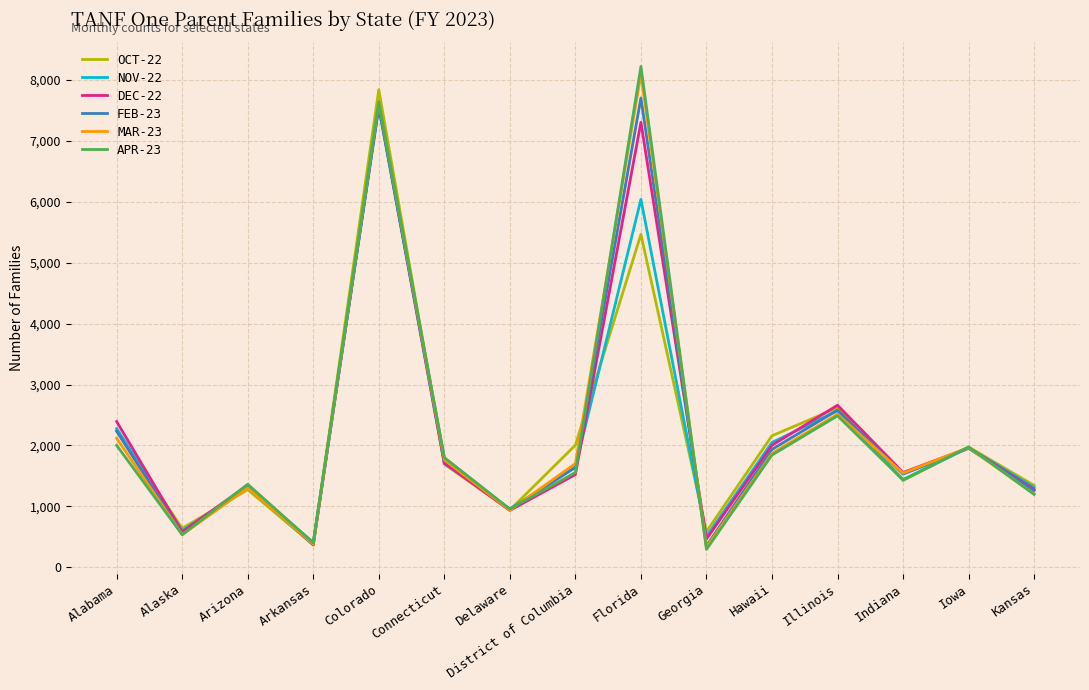

What is the greatest value displayed?

8221